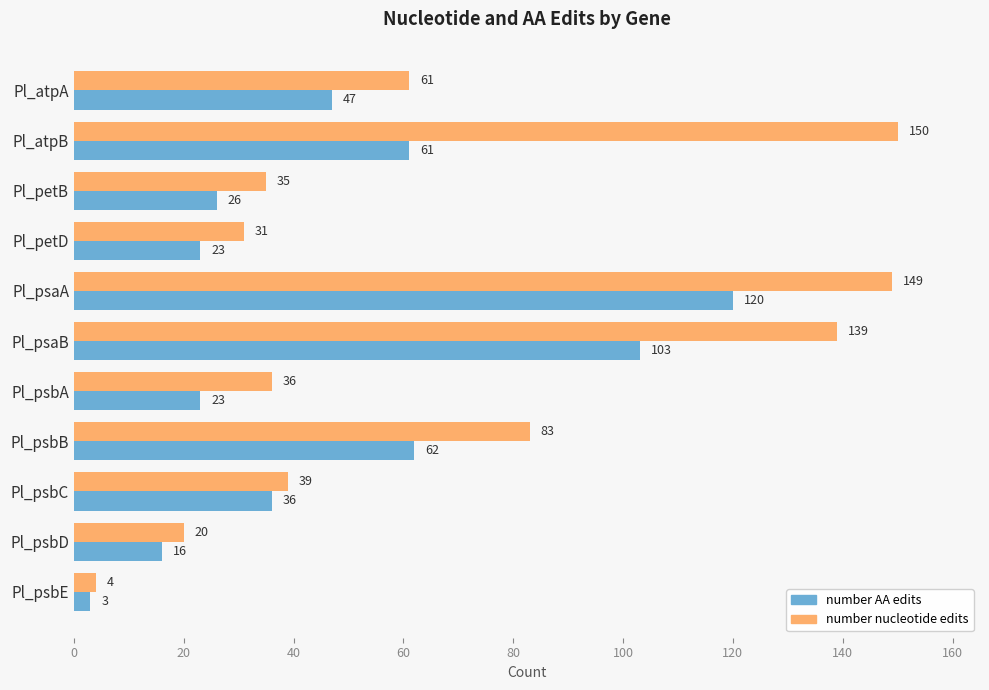

Rank the series by their average value, from highest to lowest.

number nucleotide edits, number AA edits